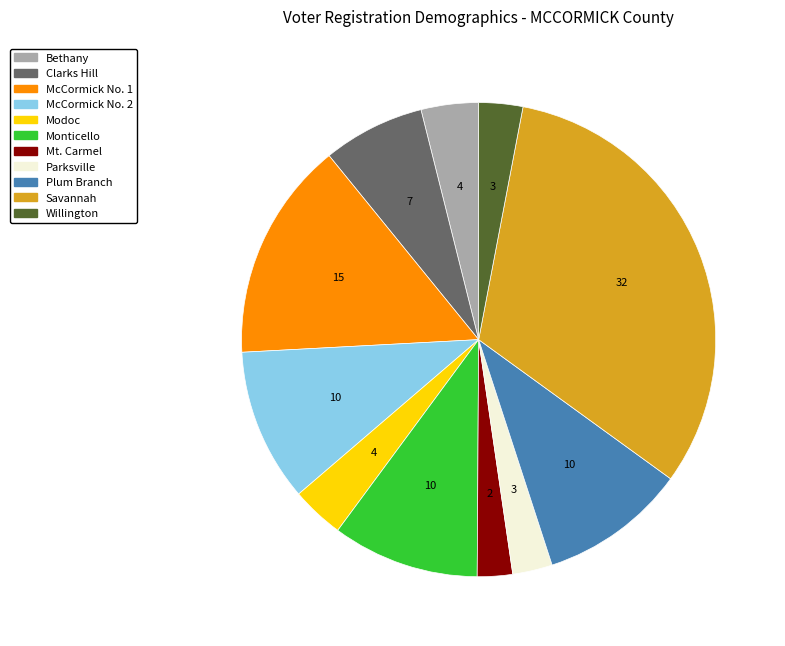

Is there a majority slice in this chart?

No